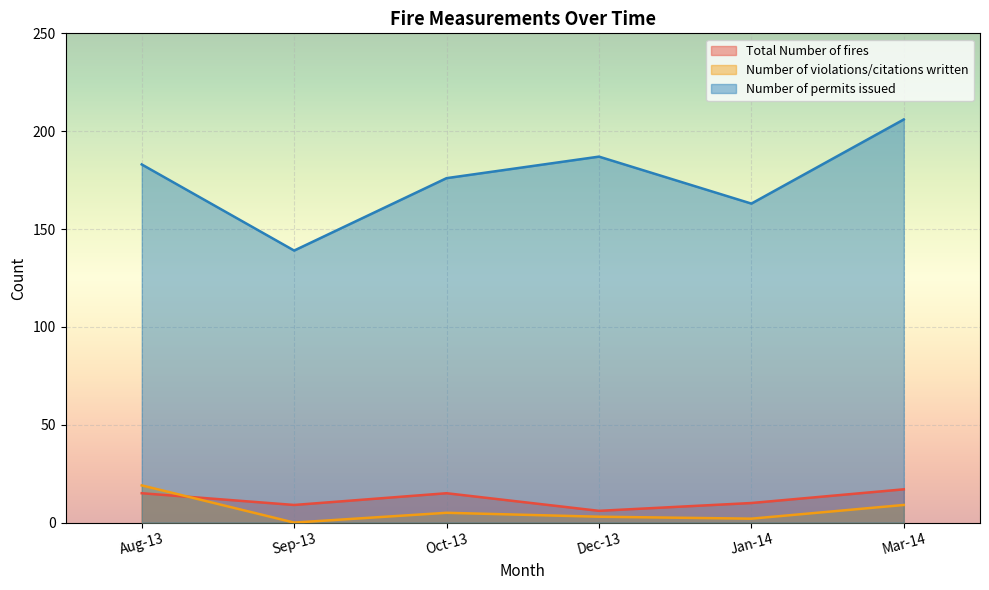

True or false: Total Number of fires and Number of permits issued intersect in this chart.

False